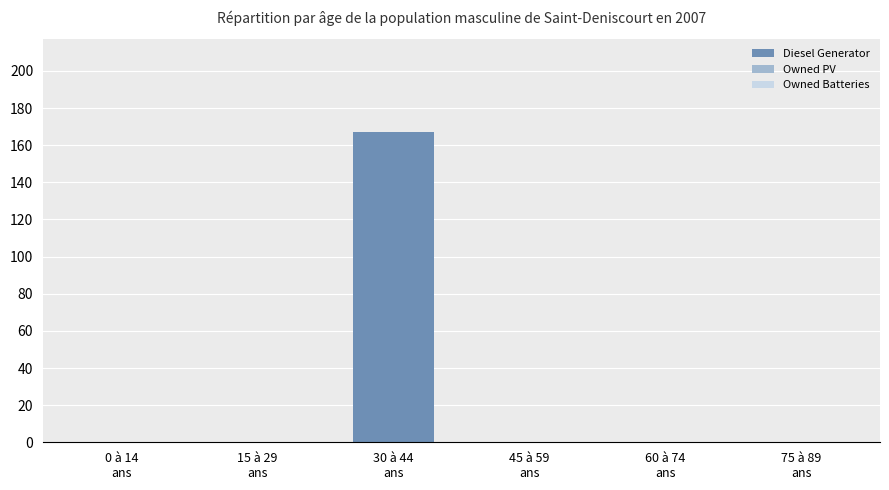

What is the maximum value shown in the chart?

167